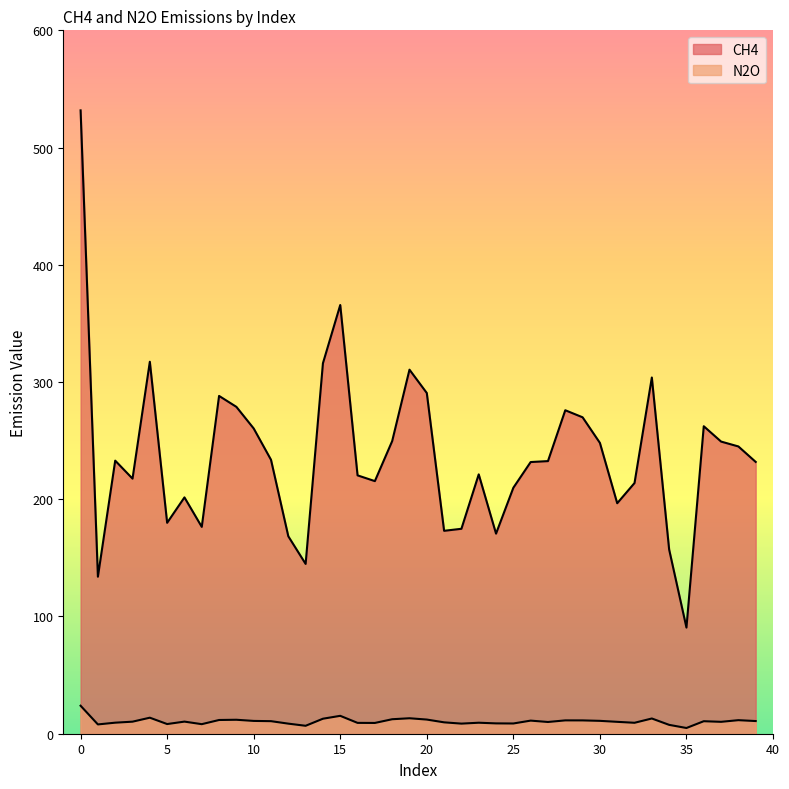

Reading right to left, list all the values displayed in this chart.

CH4: 39=231.8	38=245.1	37=249.2	36=262.3	35=90.5	34=157.2	33=303.9	32=213.8	31=196.6	30=248.1	29=269.9	28=275.9	27=232.6	26=231.8	25=209.8	24=170.7	23=221.2	22=174.8	21=173.1	20=290.6	19=310.5	18=249.6	17=215.5	16=220.4	15=365.7	14=316.0	13=144.8	12=168.4	11=233.7	10=260.4	9=278.8	8=288.1	7=176.4	6=201.6	5=179.9	4=317.3	3=217.6	2=232.9	1=133.9	0=531.7
N2O: 39=10.8	38=11.6	37=10.2	36=10.7	35=4.9	34=7.6	33=13.0	32=9.3	31=10.1	30=11.0	29=11.4	28=11.4	27=10.0	26=11.2	25=8.7	24=8.8	23=9.4	22=8.6	21=9.7	20=12.1	19=13.2	18=12.4	17=9.2	16=9.2	15=15.3	14=12.8	13=6.8	12=8.6	11=10.7	10=10.9	9=11.9	8=11.7	7=8.2	6=10.3	5=8.2	4=13.7	3=10.3	2=9.4	1=7.9	0=23.9